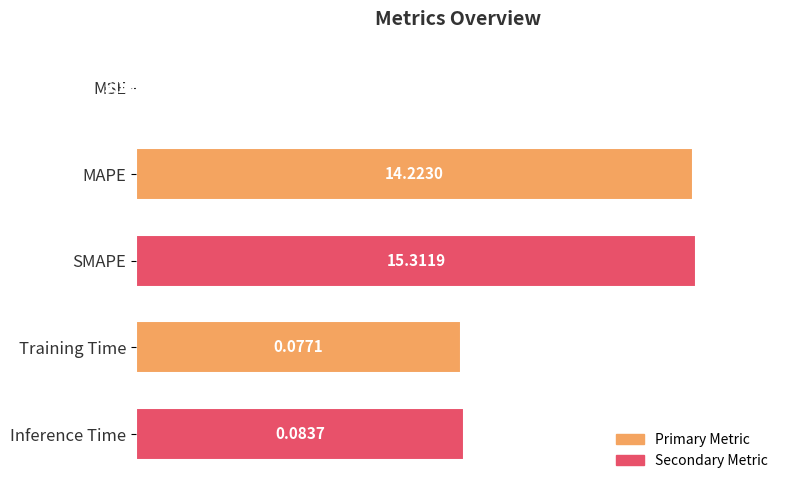

Does the chart contain any negative values?

No